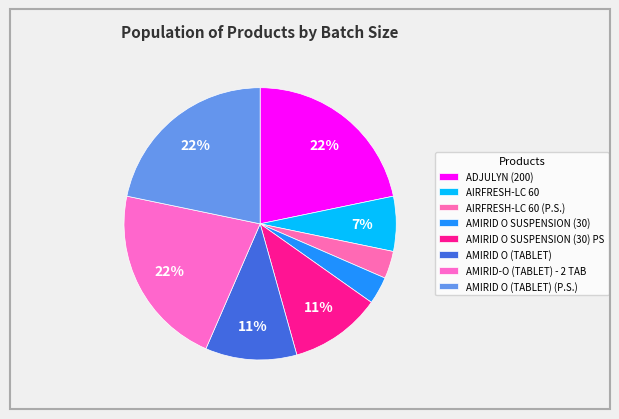

How many slices are in this pie chart?

8